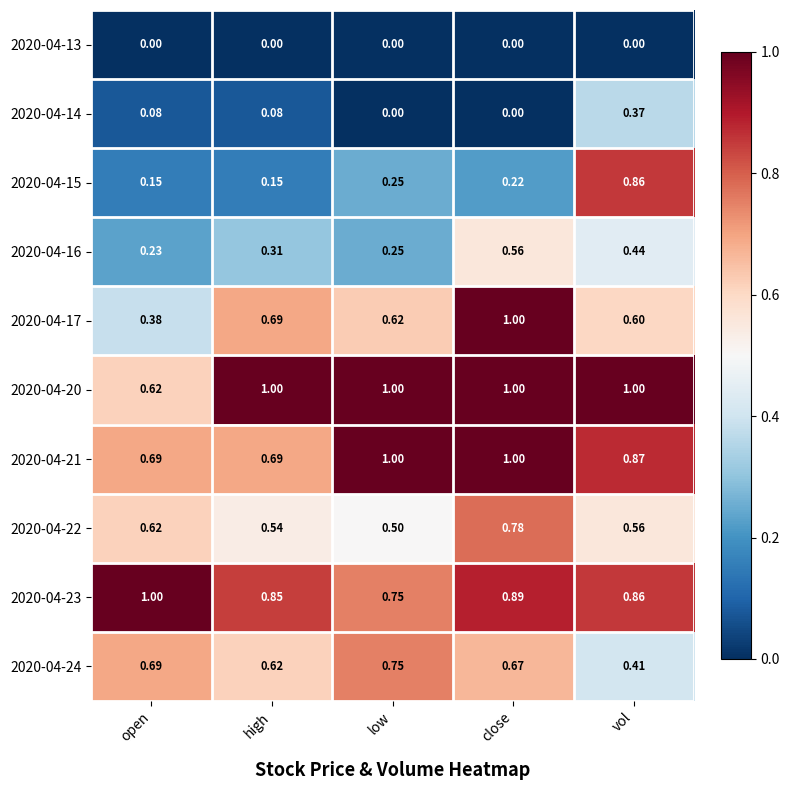

Which category has the highest value in the 2020-04-14 series?

vol